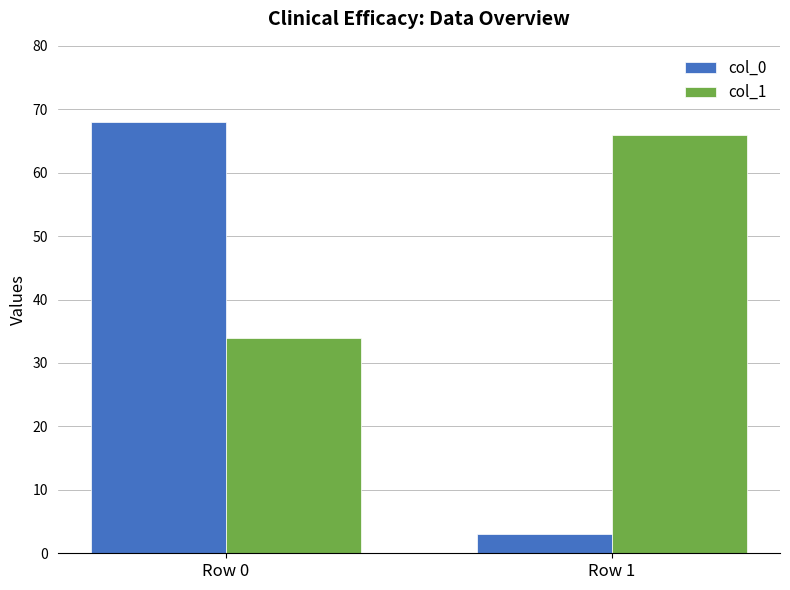

The col_1 series shows 29 at Row 1. True or false?

False